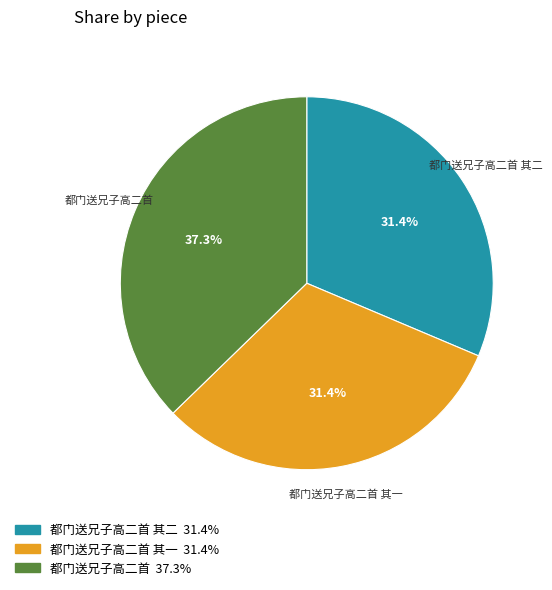

Is there a majority slice in this chart?

No